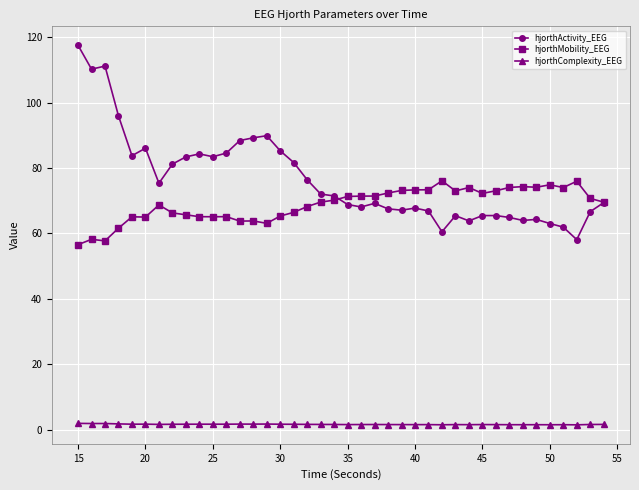

What is the greatest value displayed?

117.5